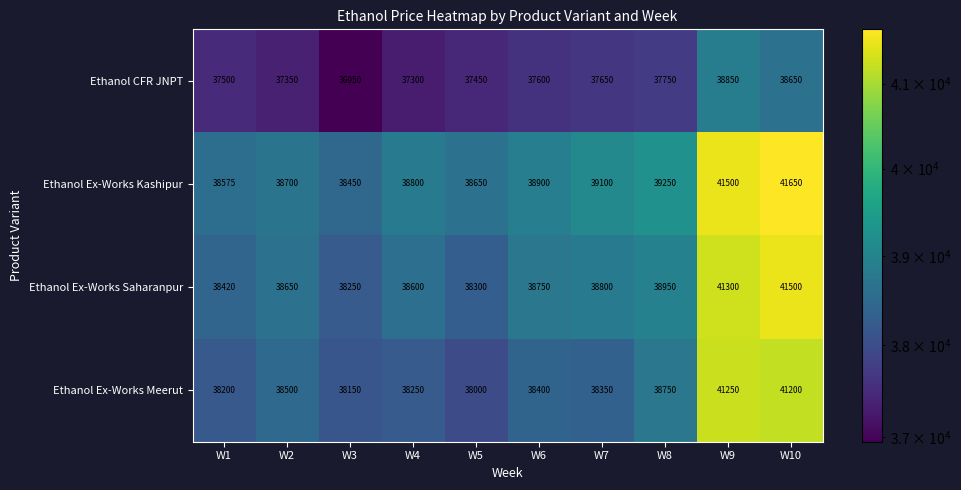

What is the total value across all series at W8?

154700